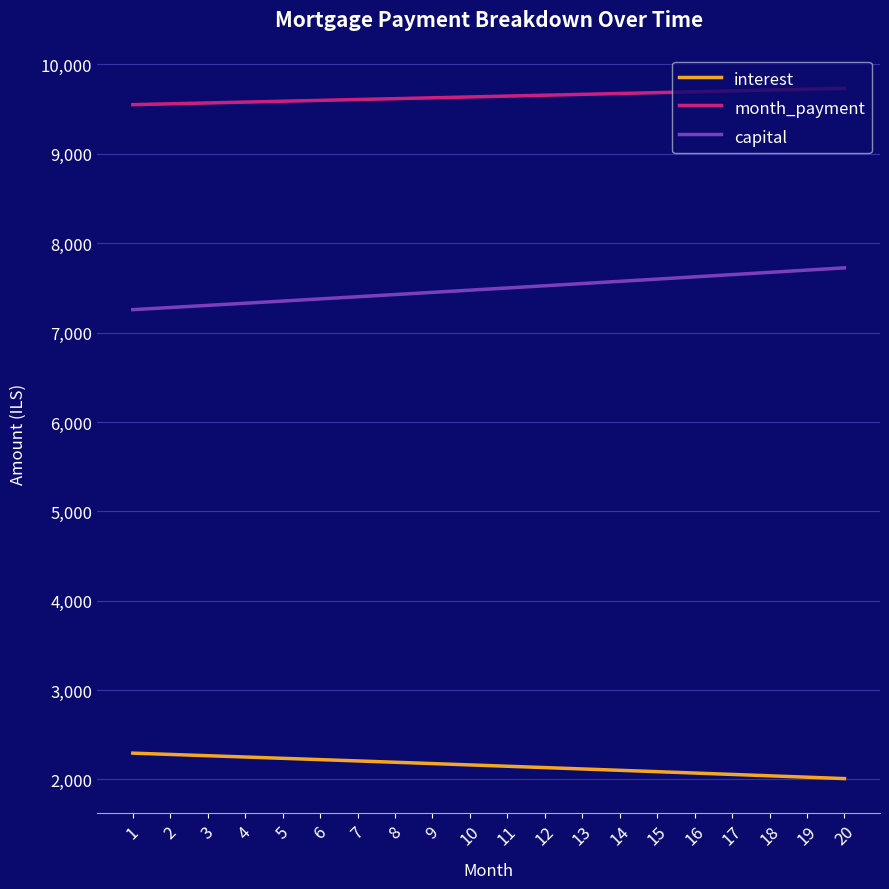

Which series has the largest range (max minus min)?

capital